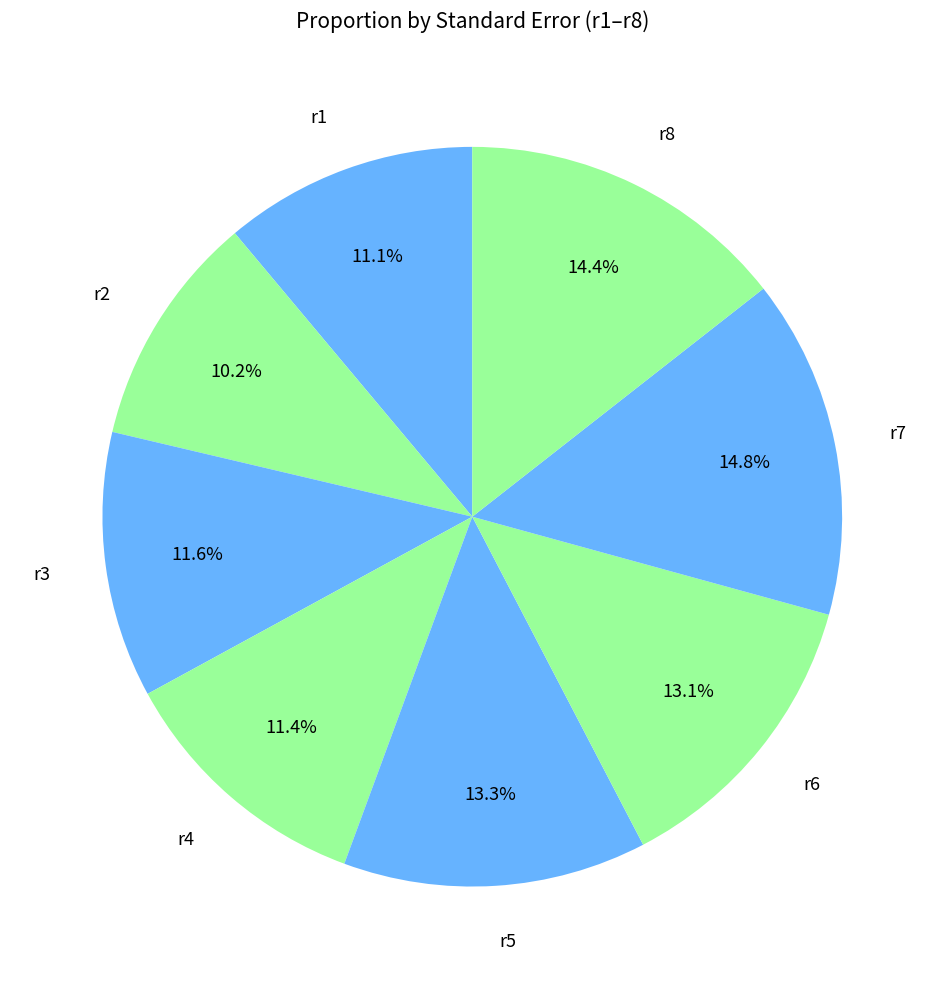

The r3 slice represents 22% of the pie. True or false?

False